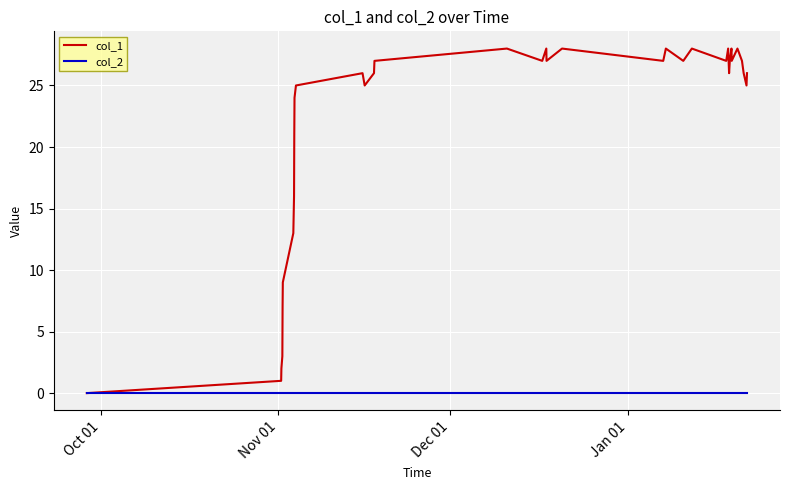

Which series has the widest spread of values?

col_1